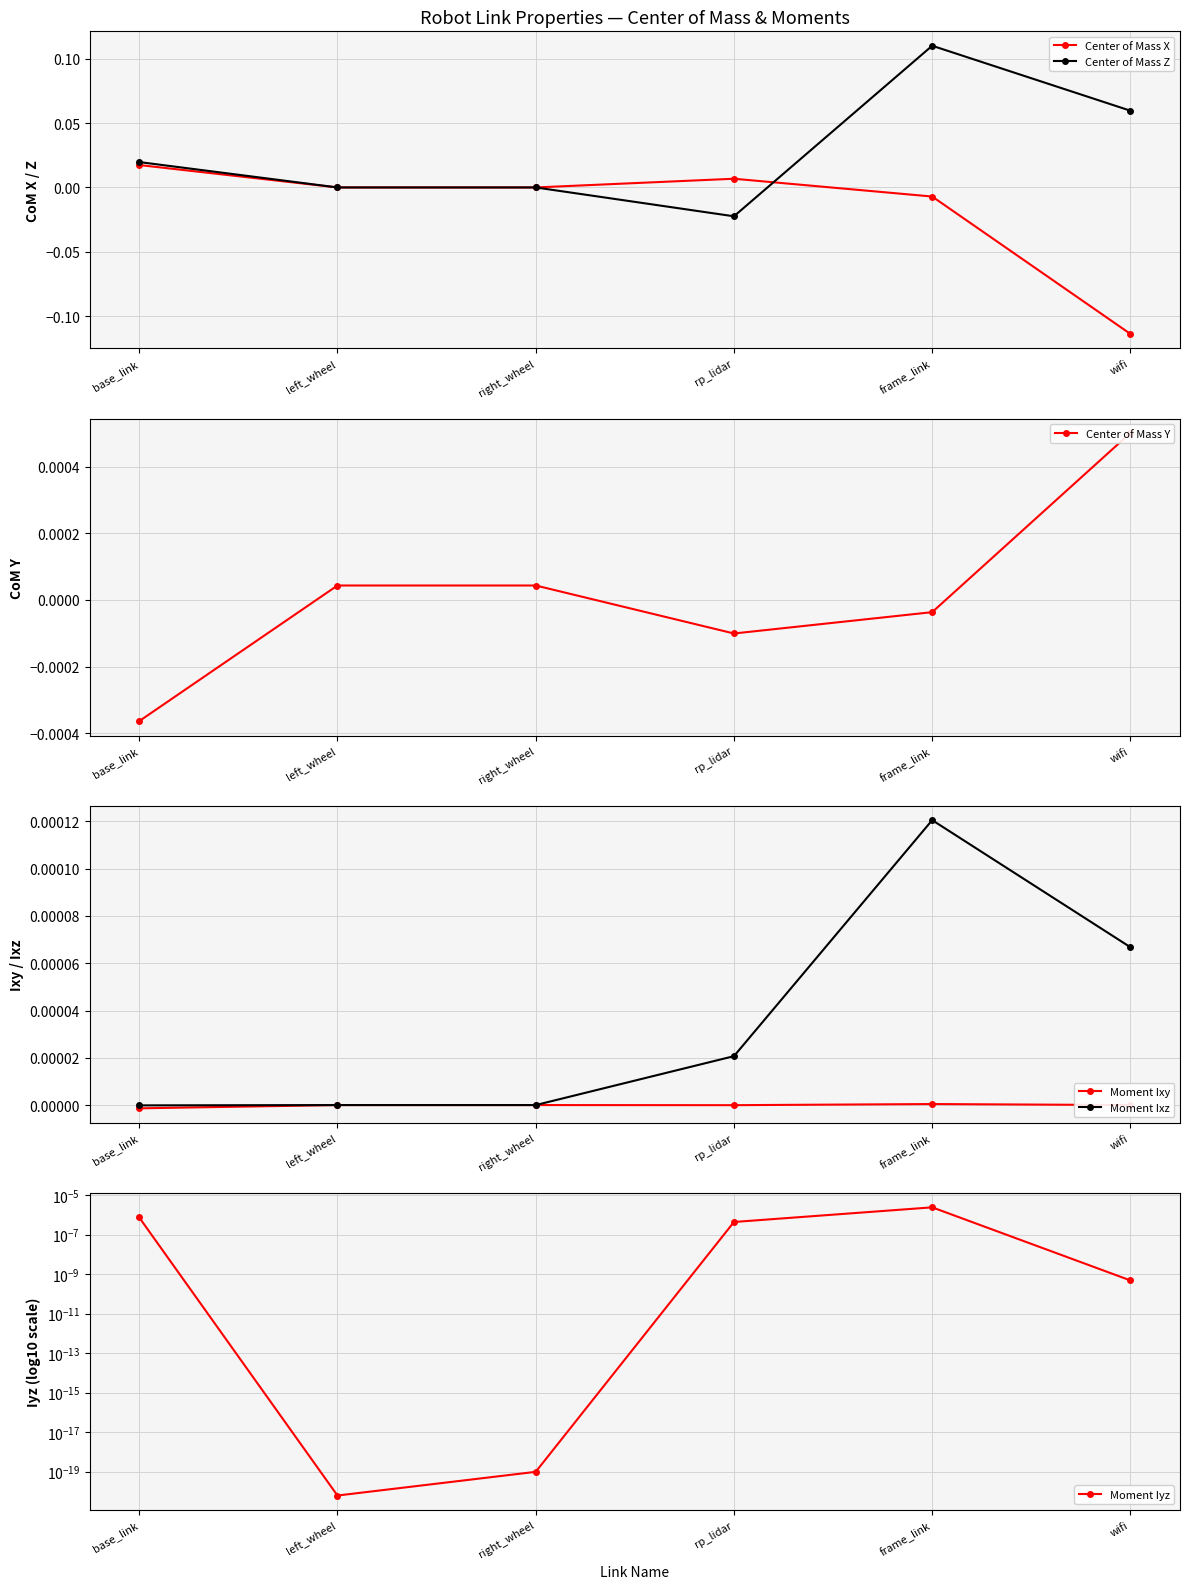

Is it true that Center of Mass Y equals 0.0 at wifi?

False